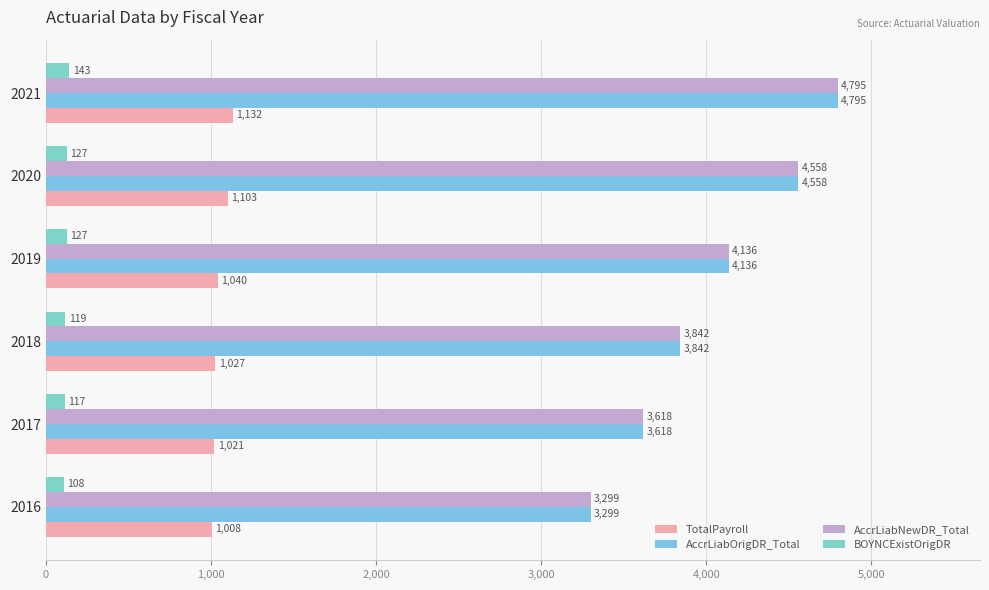

What is the value of the BOYNCExistOrigDR bar at the 2nd from the left?

117.0